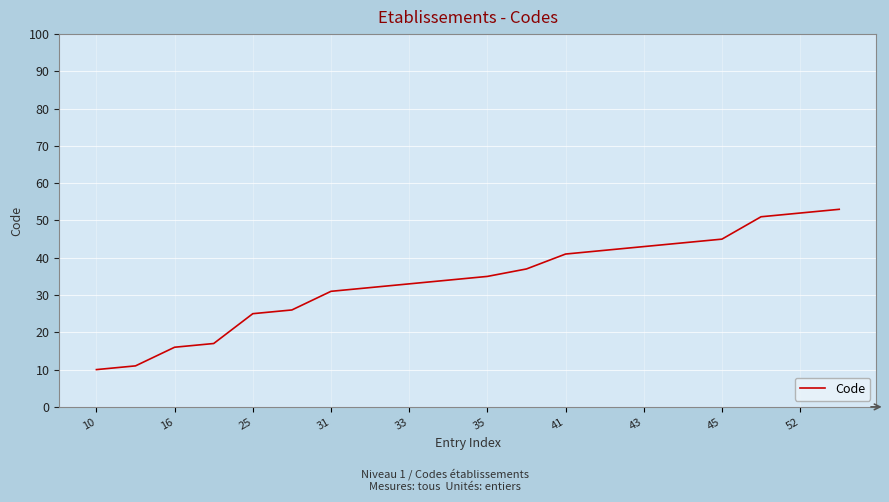

What is the difference between the maximum and minimum values?

43